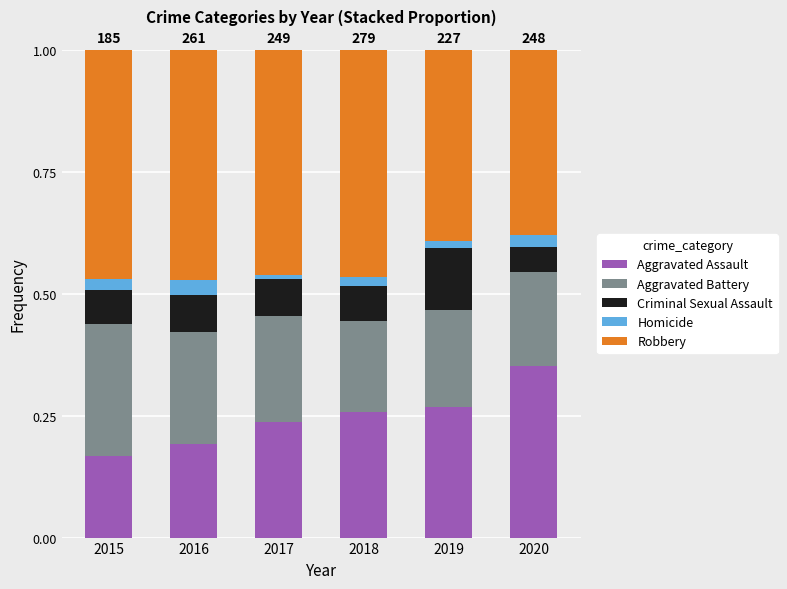

List the labels in order of Aggravated Assault value, largest first.

2020, 2019, 2018, 2017, 2016, 2015